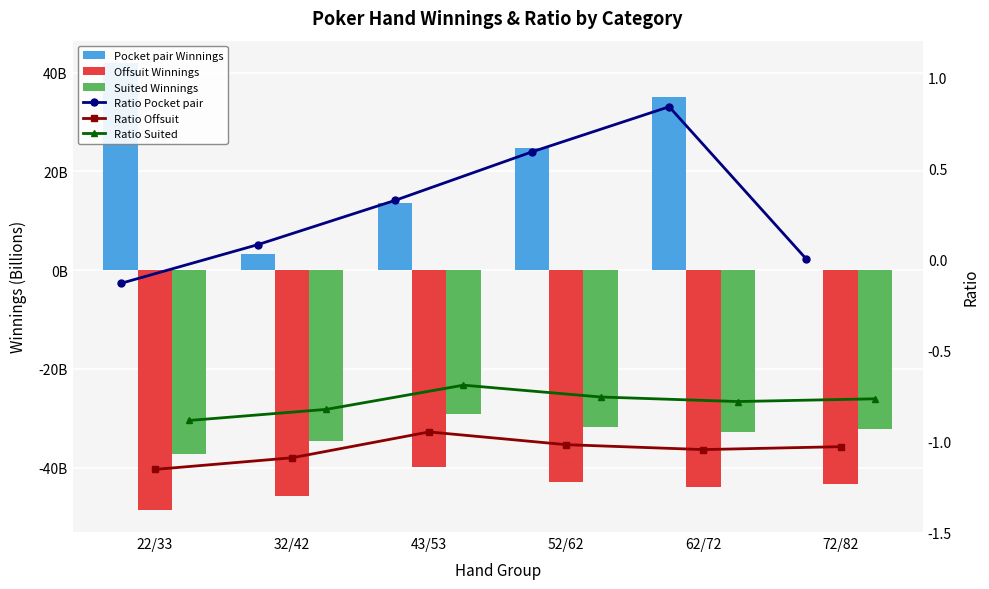

What is the greatest value displayed?

42.0